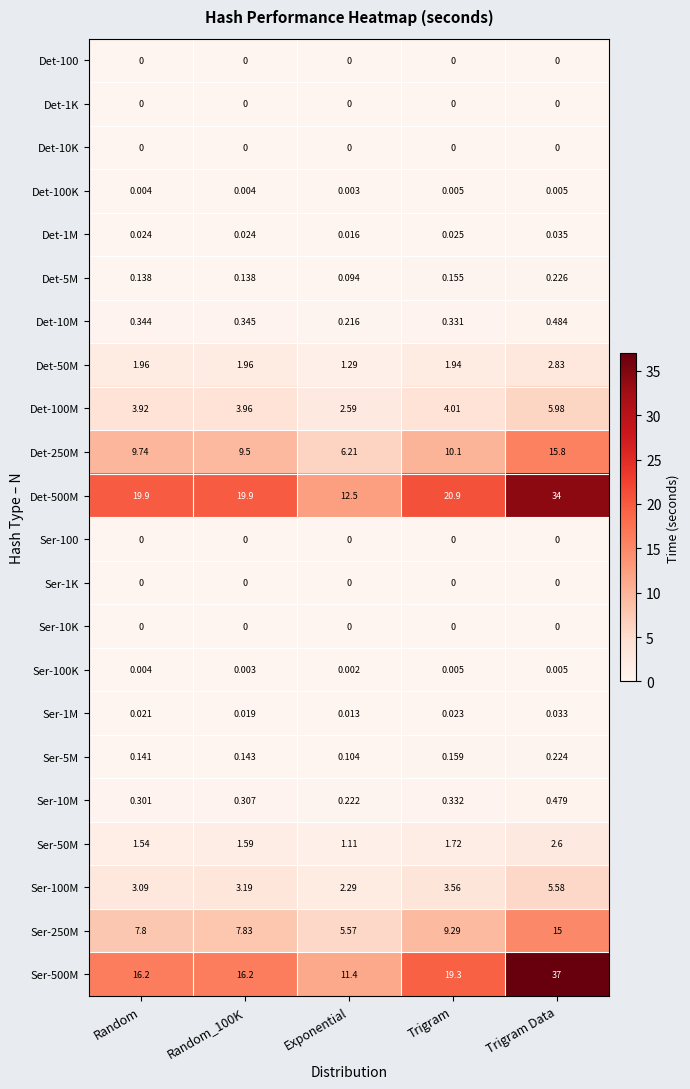

At which label does Det-250M first exceed 9?

Random